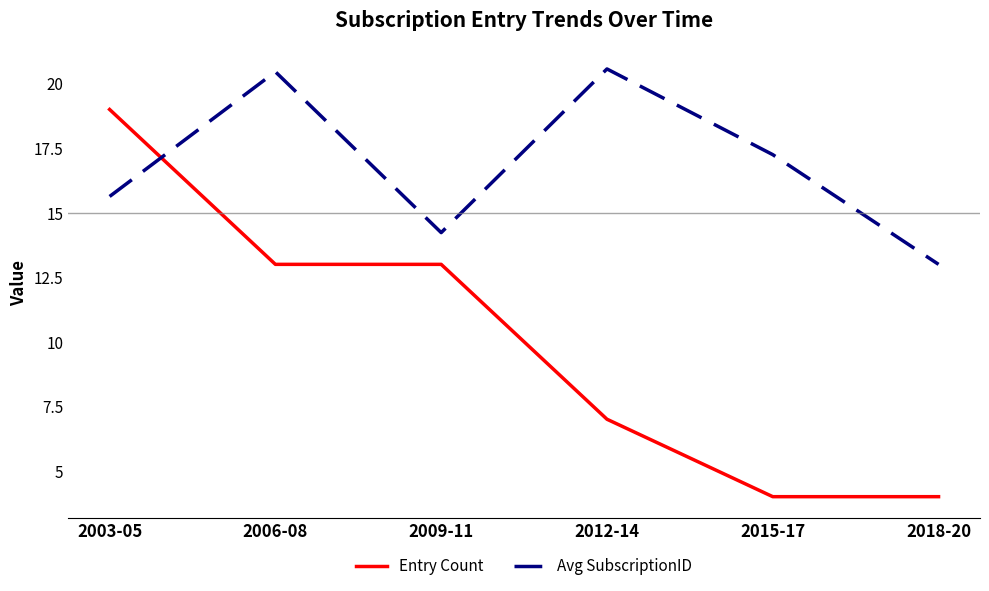

Is the value of Entry Count at 2018-20 greater than the value of Avg SubscriptionID at 2015-17?

No